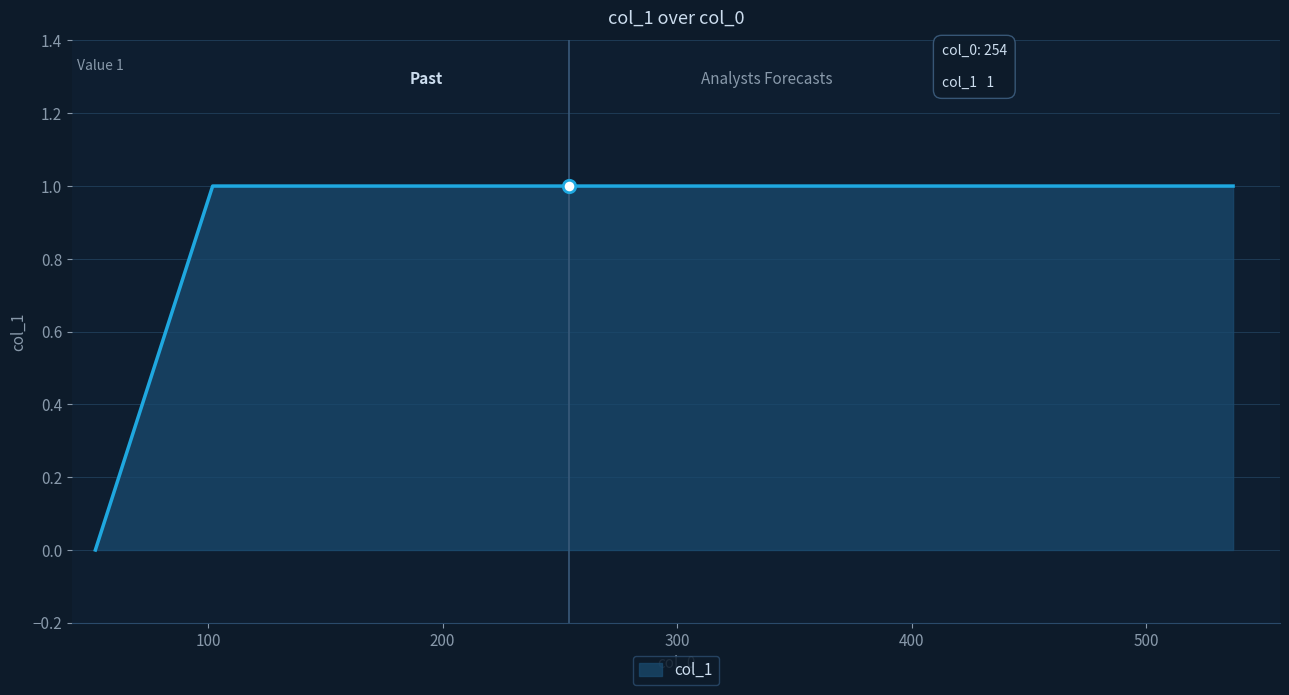

What is the sum of all values?

5